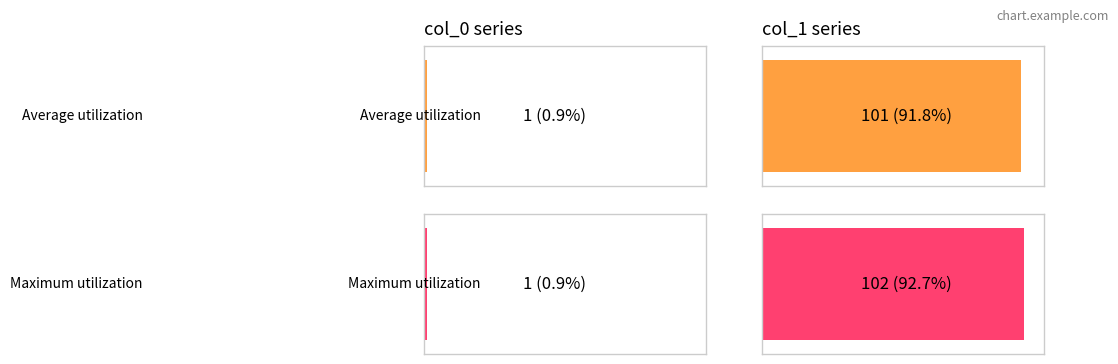

Which has a higher value, 101 or 100?

101